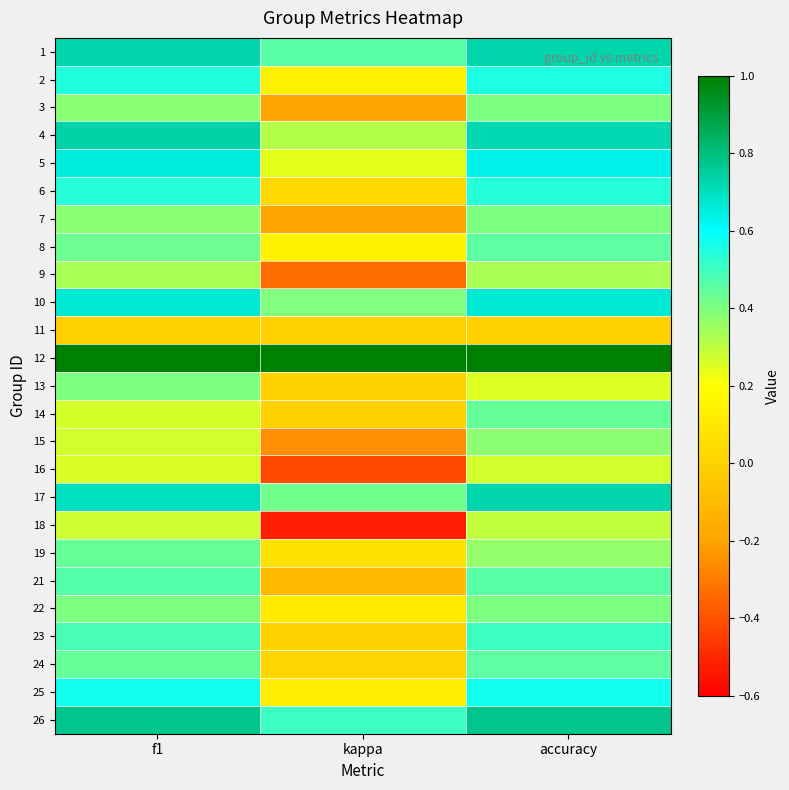

Which series has the largest total across all categories?

12